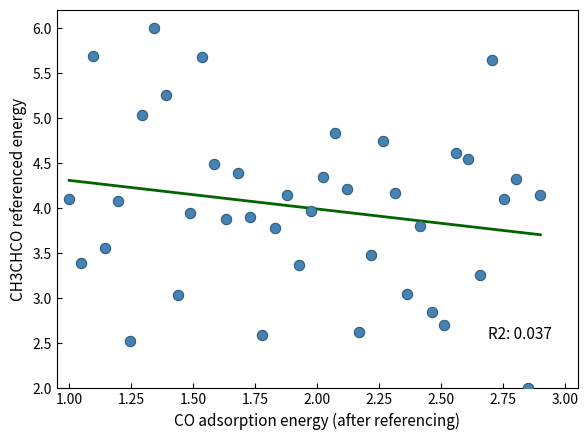

What is the range of Y values (max minus min)?

4.0